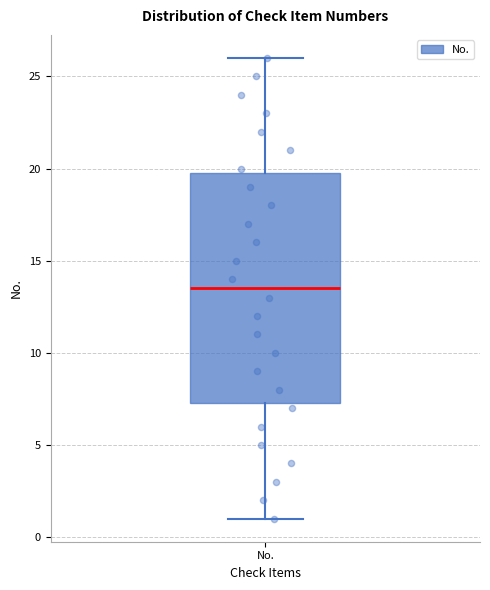

Transcribe this box plot: give where the median line is, the range the box spans, and where the two whiskers end, as read against the y-axis. The values are not printed on the chart, so give them approximately, as read against the axis.

median 13.5, box 7.5 to 20.0, whiskers 1.0 to 26.0